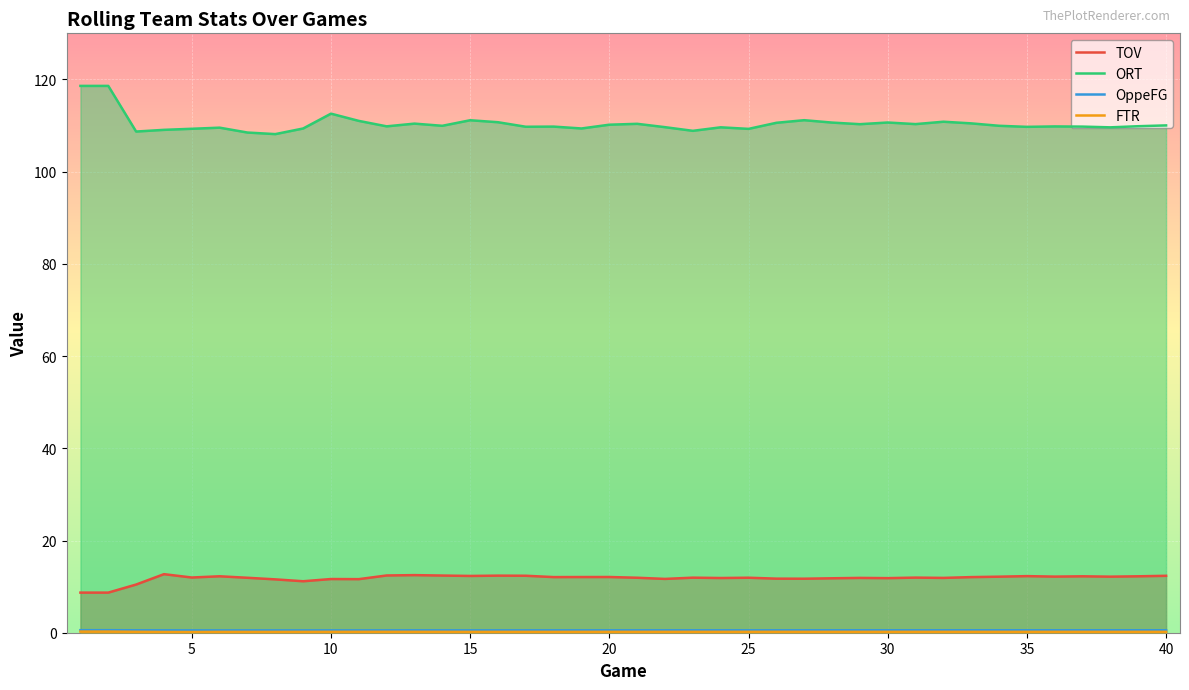

How many lines are shown in the chart?

4